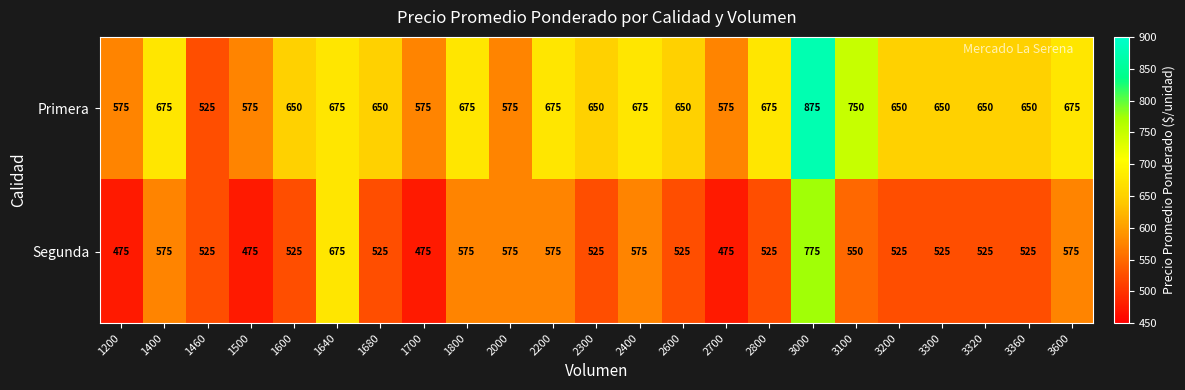

List the series in order of their peak value, lowest first.

Segunda, Primera